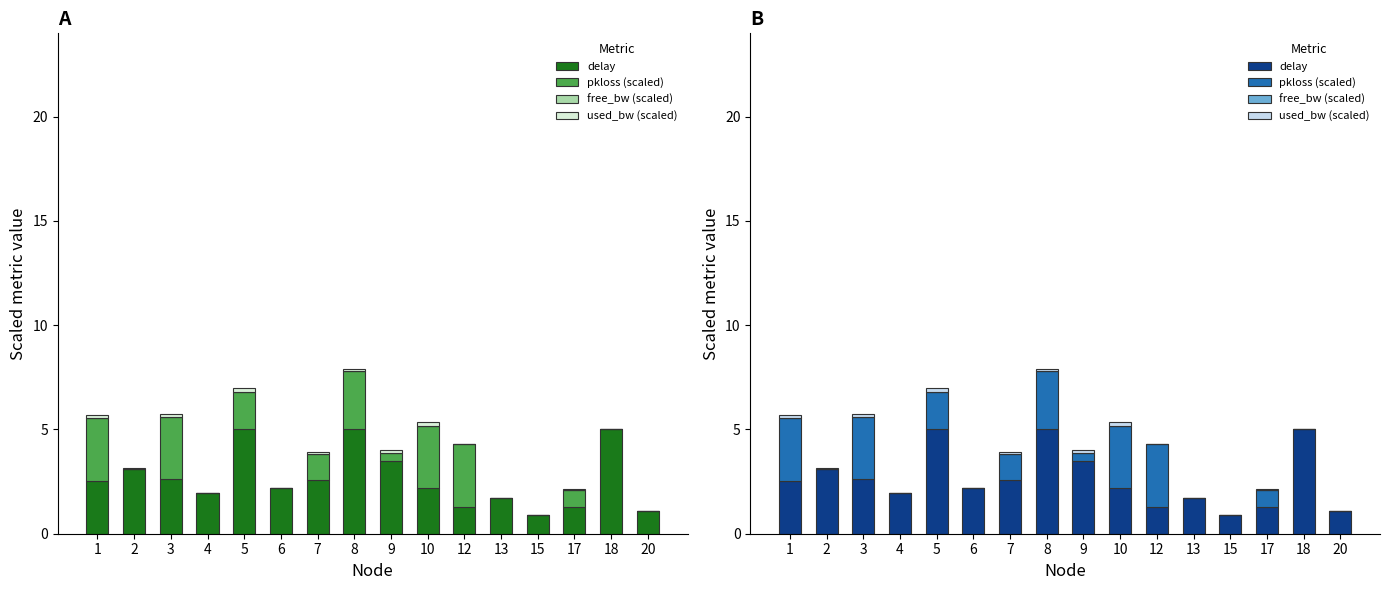

List the labels in order of used_bw (scaled) value, largest first.

10, 5, 1, 3, 7, 9, 8, 17, 18, 2, 6, 12, 4, 13, 15, 20